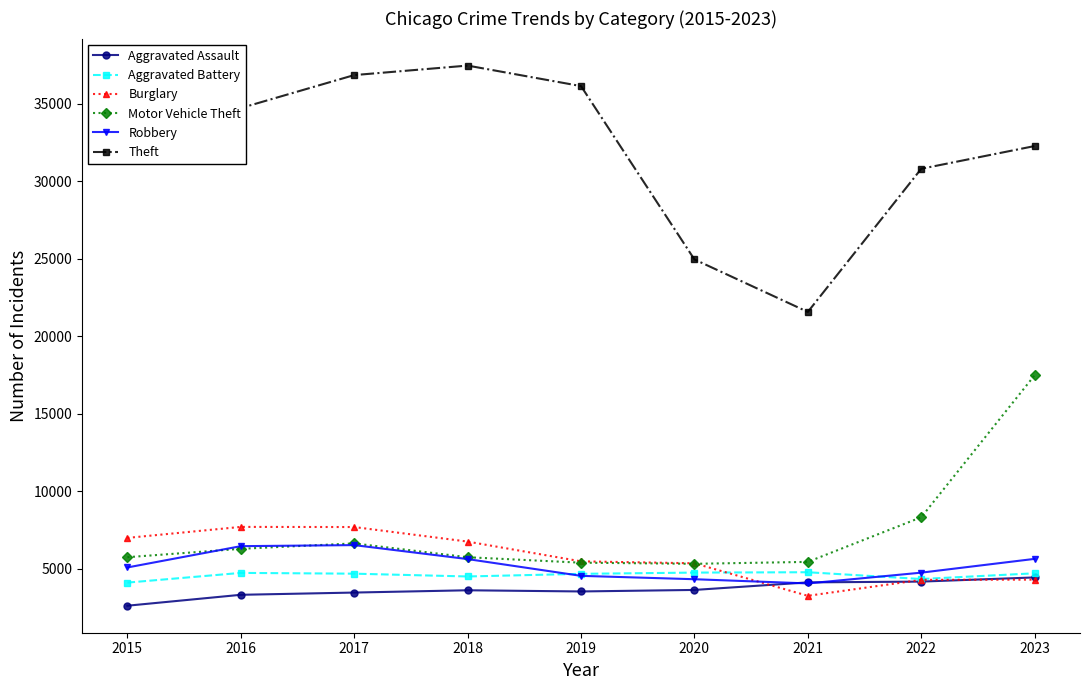

What is the smallest value displayed?

2619